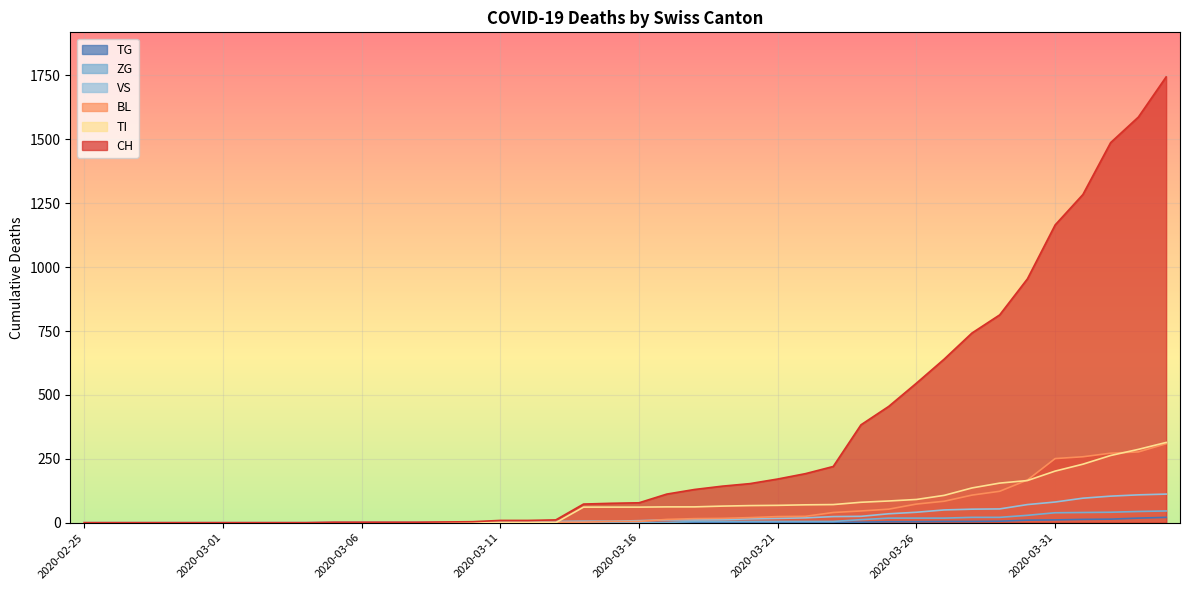

Between 2020-03-12 and 2020-03-27, which is larger?

2020-03-27